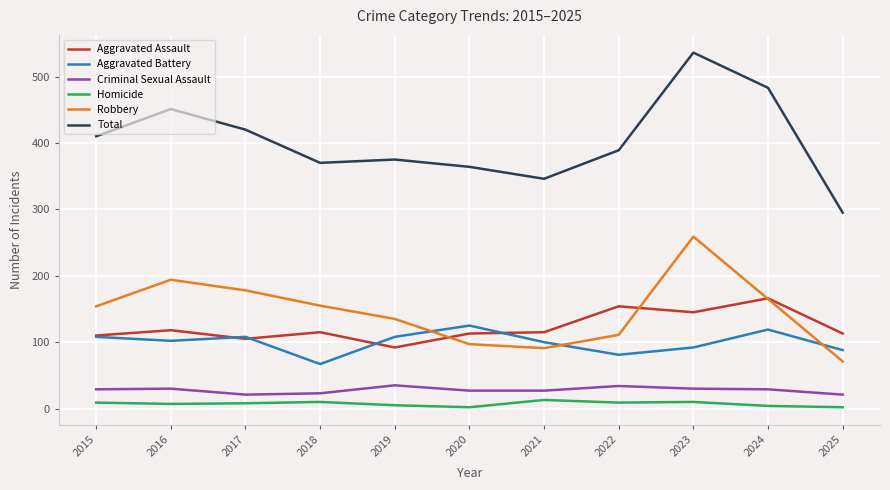

Is the value of Total at 2018 greater than the value of Criminal Sexual Assault at 2018?

Yes